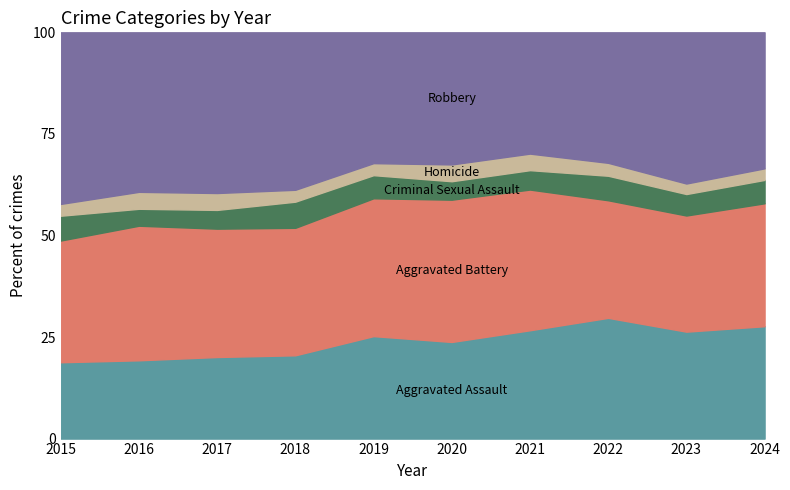

Which category has the highest value in the Homicide series?

2016